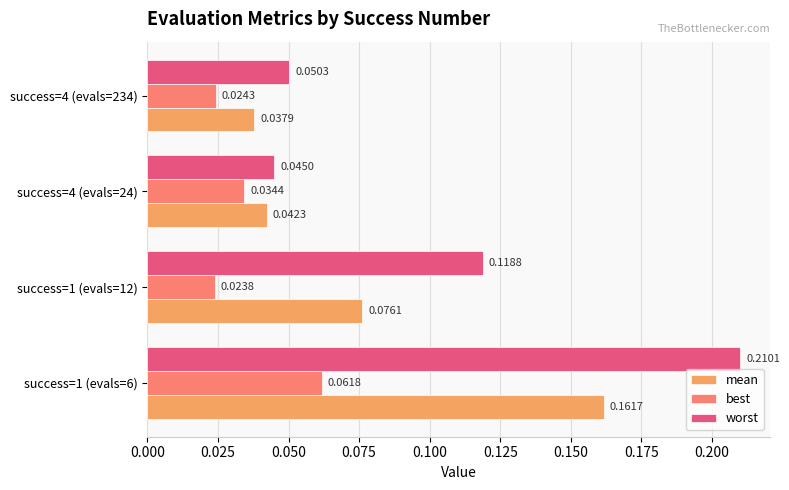

Which series has the largest total across all categories?

worst